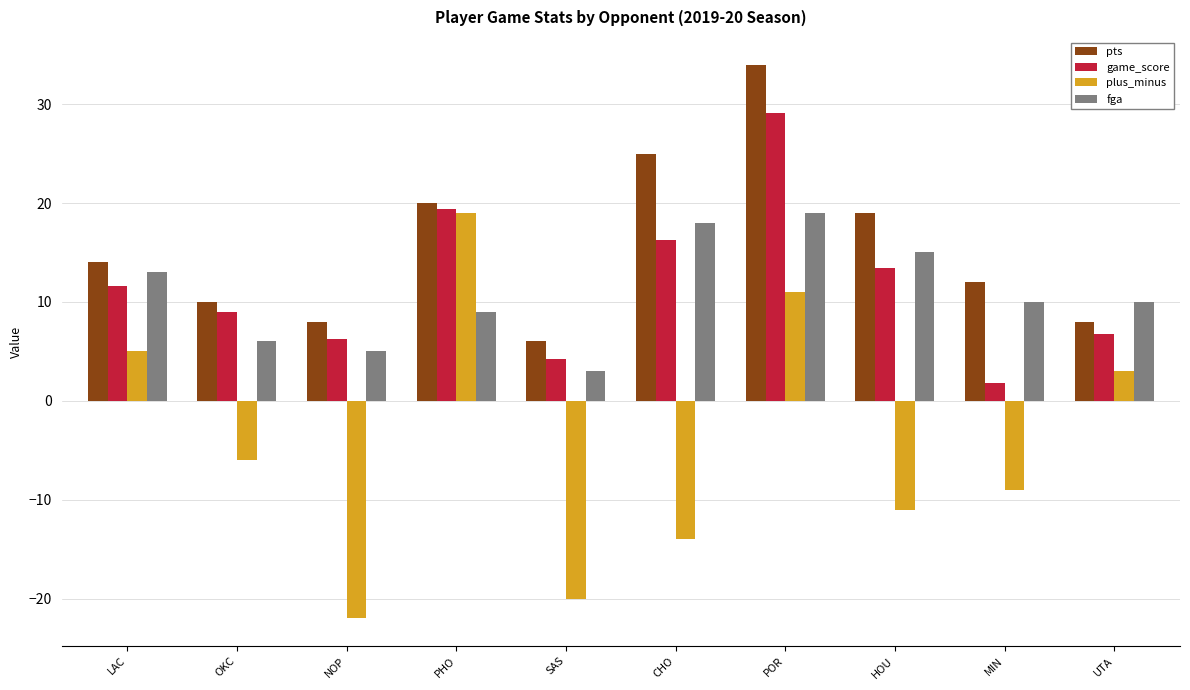

What is the label of the 5th bar from the right?

CHO